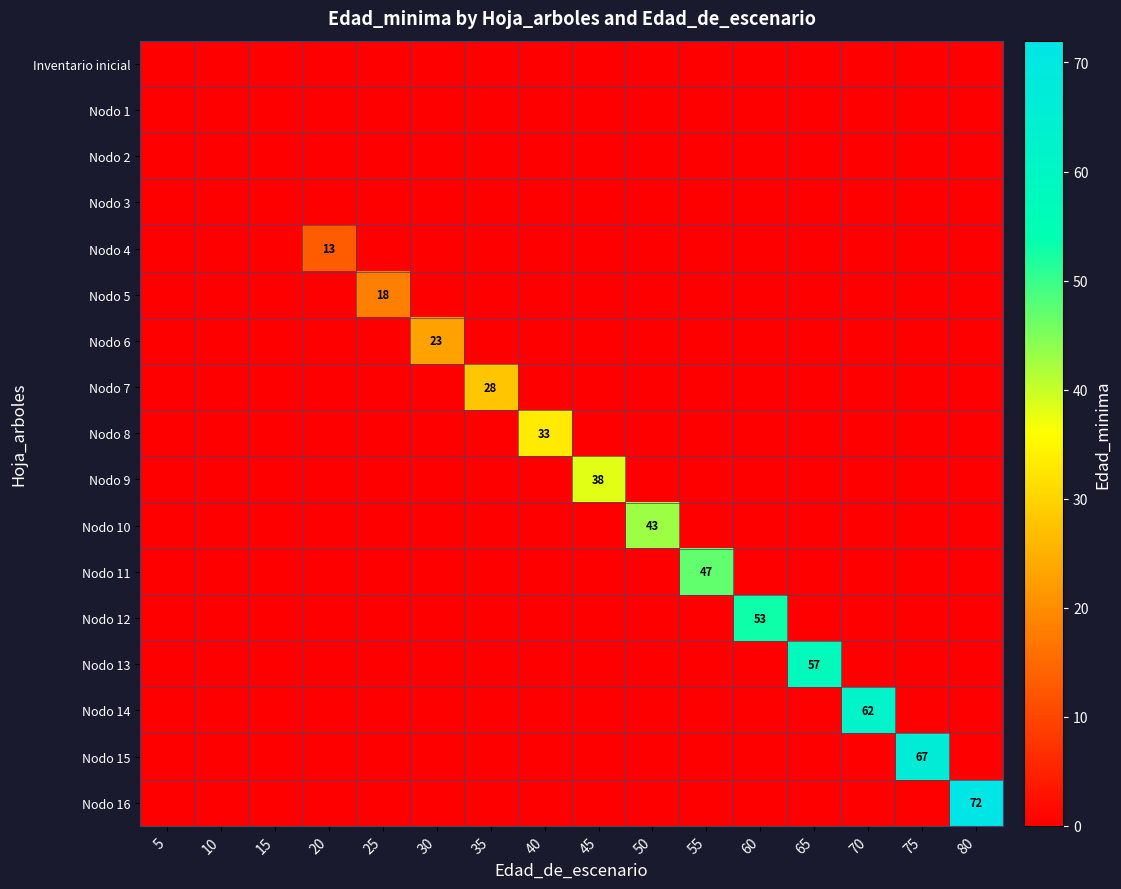

Reading left to right, extract all data points from this chart.

row_0: 0	0	0	0	0	0	0	0	0	0	0	0	0	0	0	0
row_1: 0	0	0	0	0	0	0	0	0	0	0	0	0	0	0	0
row_2: 0	0	0	0	0	0	0	0	0	0	0	0	0	0	0	0
row_3: 0	0	0	0	0	0	0	0	0	0	0	0	0	0	0	0
row_4: 0	0	0	13	0	0	0	0	0	0	0	0	0	0	0	0
row_5: 0	0	0	0	18	0	0	0	0	0	0	0	0	0	0	0
row_6: 0	0	0	0	0	23	0	0	0	0	0	0	0	0	0	0
row_7: 0	0	0	0	0	0	28	0	0	0	0	0	0	0	0	0
row_8: 0	0	0	0	0	0	0	33	0	0	0	0	0	0	0	0
row_9: 0	0	0	0	0	0	0	0	38	0	0	0	0	0	0	0
row_10: 0	0	0	0	0	0	0	0	0	43	0	0	0	0	0	0
row_11: 0	0	0	0	0	0	0	0	0	0	47	0	0	0	0	0
row_12: 0	0	0	0	0	0	0	0	0	0	0	53	0	0	0	0
row_13: 0	0	0	0	0	0	0	0	0	0	0	0	57	0	0	0
row_14: 0	0	0	0	0	0	0	0	0	0	0	0	0	62	0	0
row_15: 0	0	0	0	0	0	0	0	0	0	0	0	0	0	67	0
row_16: 0	0	0	0	0	0	0	0	0	0	0	0	0	0	0	72